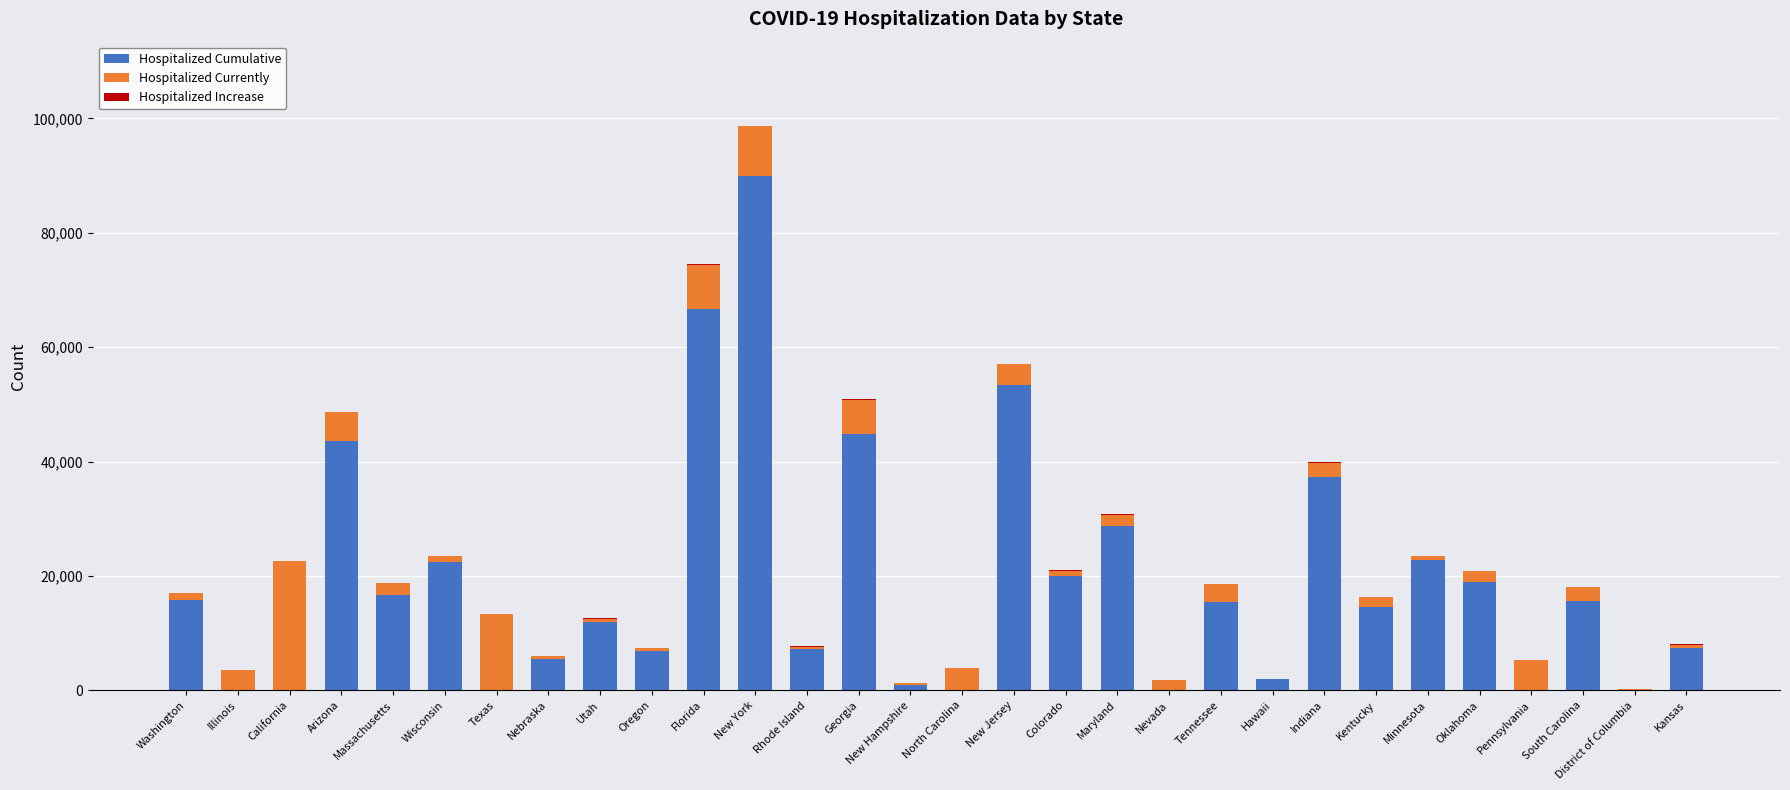

The value of Hospitalized Cumulative at Tennessee is 9999. True or false?

False